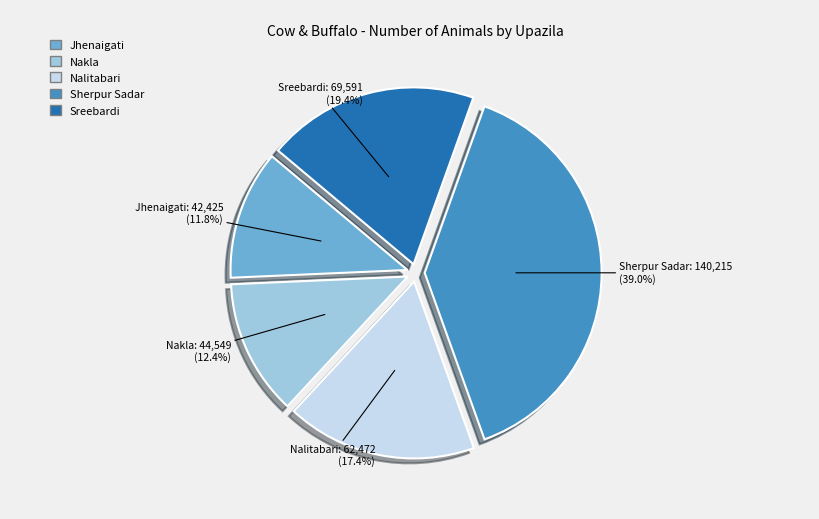

True or false: Nalitabari accounts for 17% of the total.

True